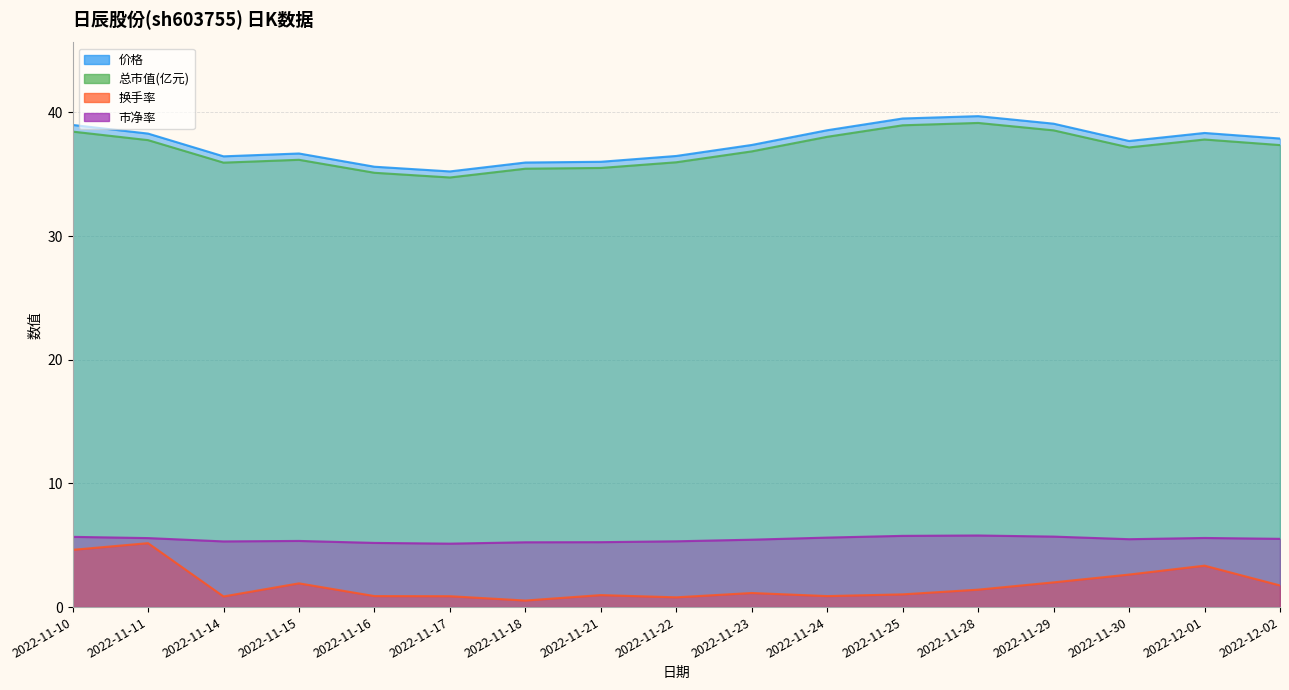

Where is the first local maximum for 市净率?

2022-11-15